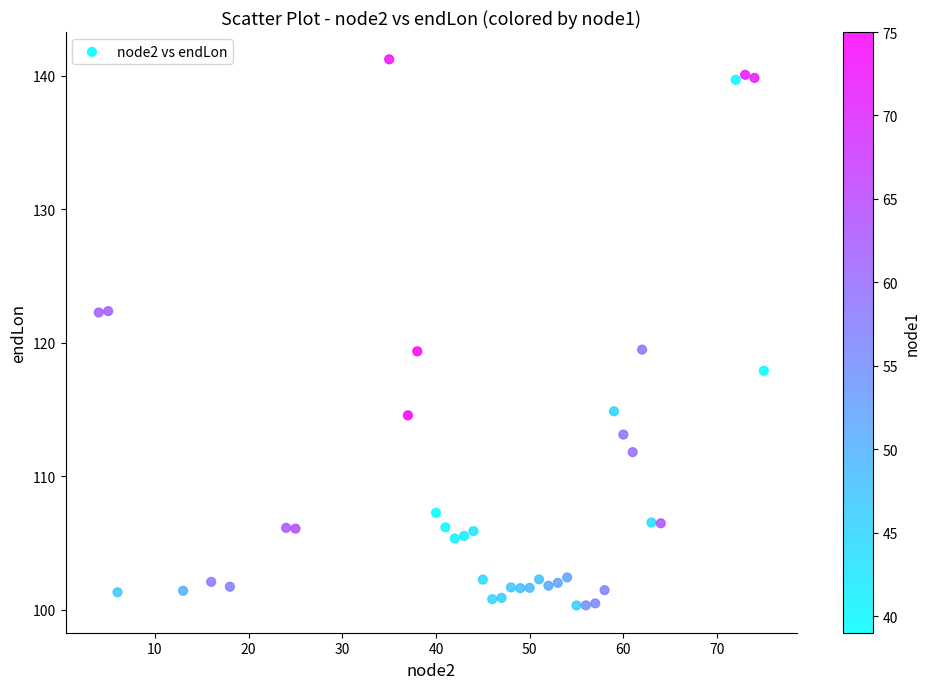

What is the range of Y values (max minus min)?

40.9